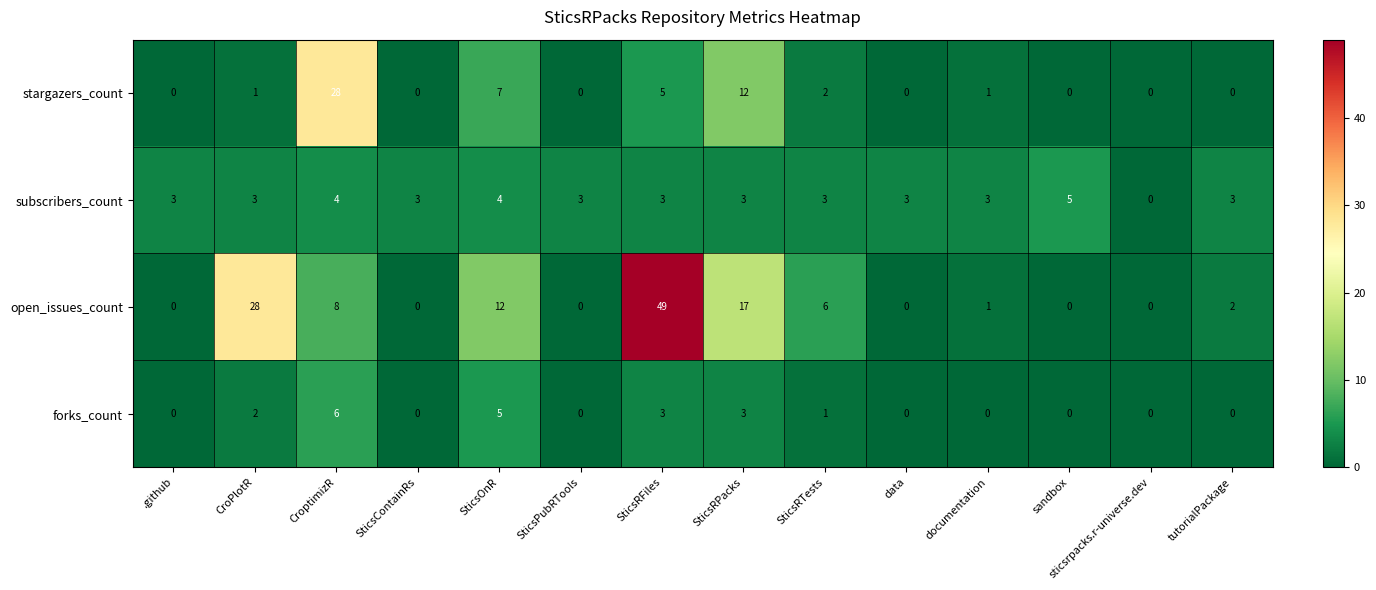

What value does the open_issues_count series have at SticsRFiles, to the nearest 5?

50